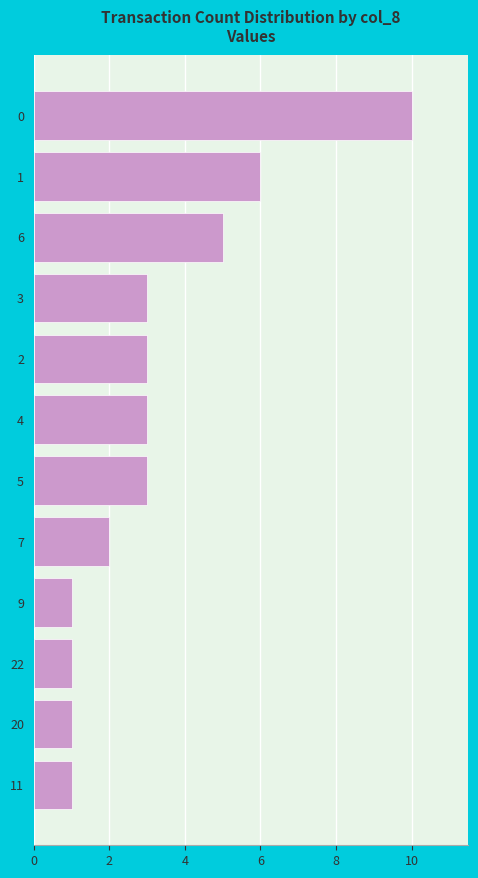

What is the greatest value displayed?

10